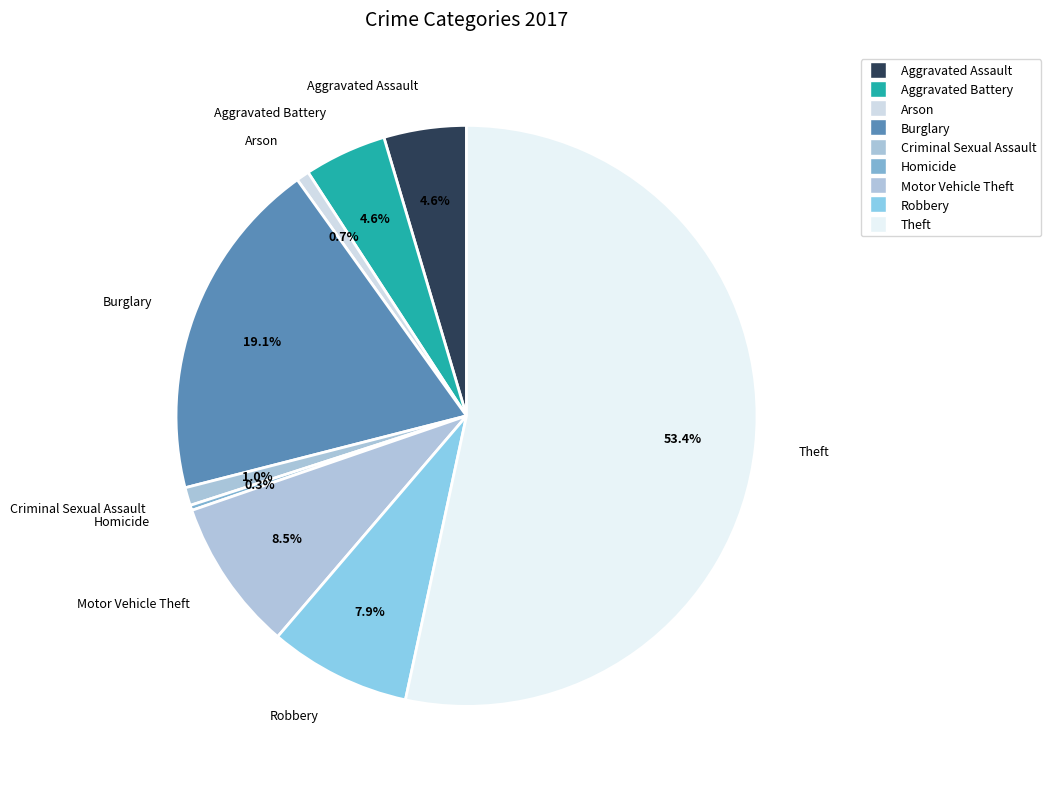

How many slices are in this pie chart?

9